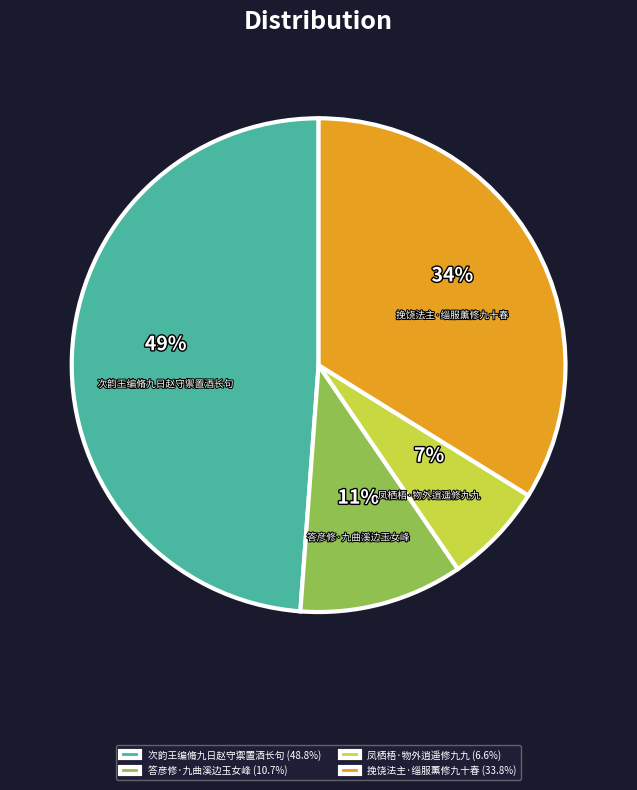

Approximately how many times larger is the value at 凤栖梧·物外逍遥修九九 compared to 次韵王编脩九日赵守禦置酒长句?

0.1